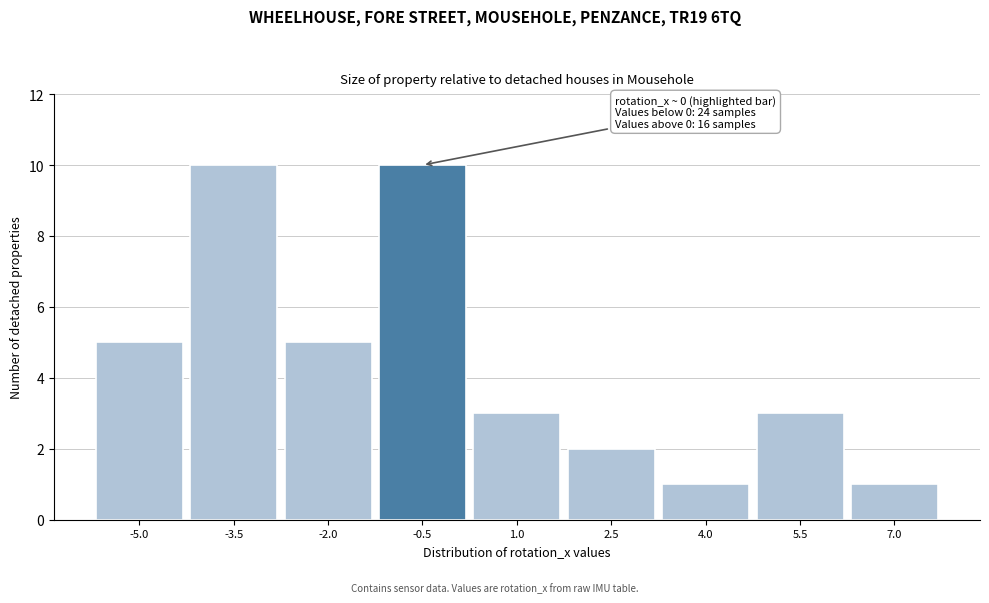

Reading right to left, what are all the values shown in this chart?

7.0=1	5.5=3	4.0=1	2.5=2	1.0=3	-0.5=10	-2.0=5	-3.5=10	-5.0=5